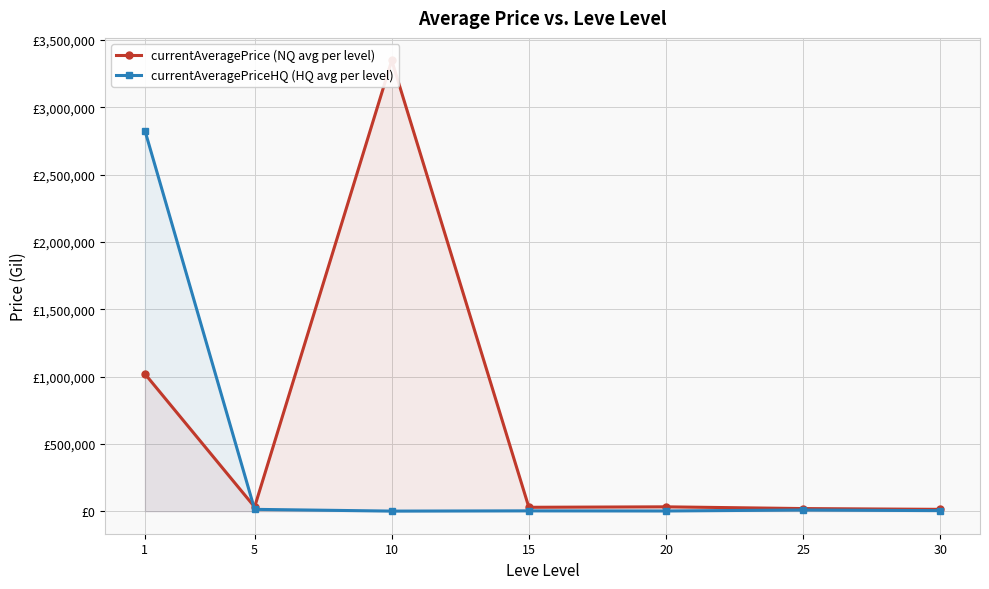

How many categories are shown in the chart?

7